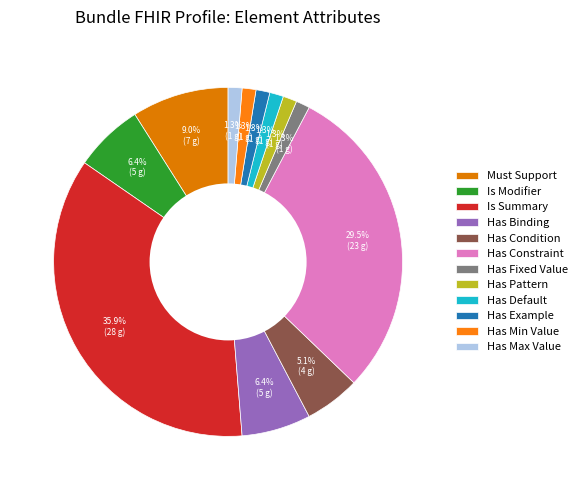

Is there a majority slice in this chart?

No